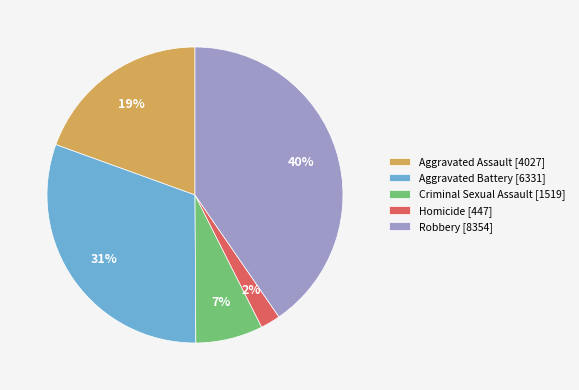

How many segments does this pie chart have?

5